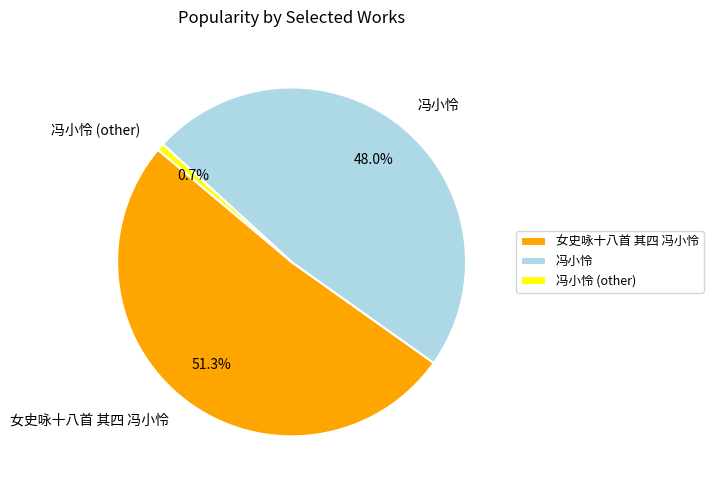

To the nearest percent, what is the combined percentage of 冯小怜 (other) and 冯小怜?

49%